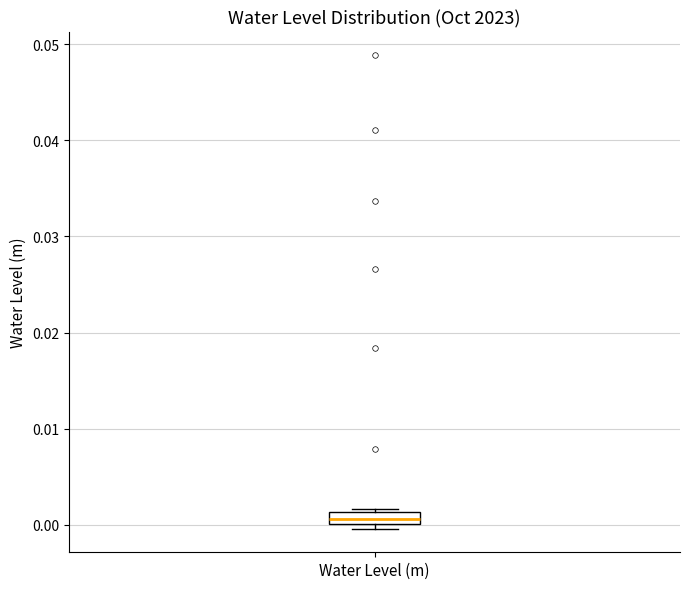

Where is the lower edge of the box for Water Level (m) on the y-axis? The values are not printed on the chart, so give them approximately, as read against the axis.

0.000